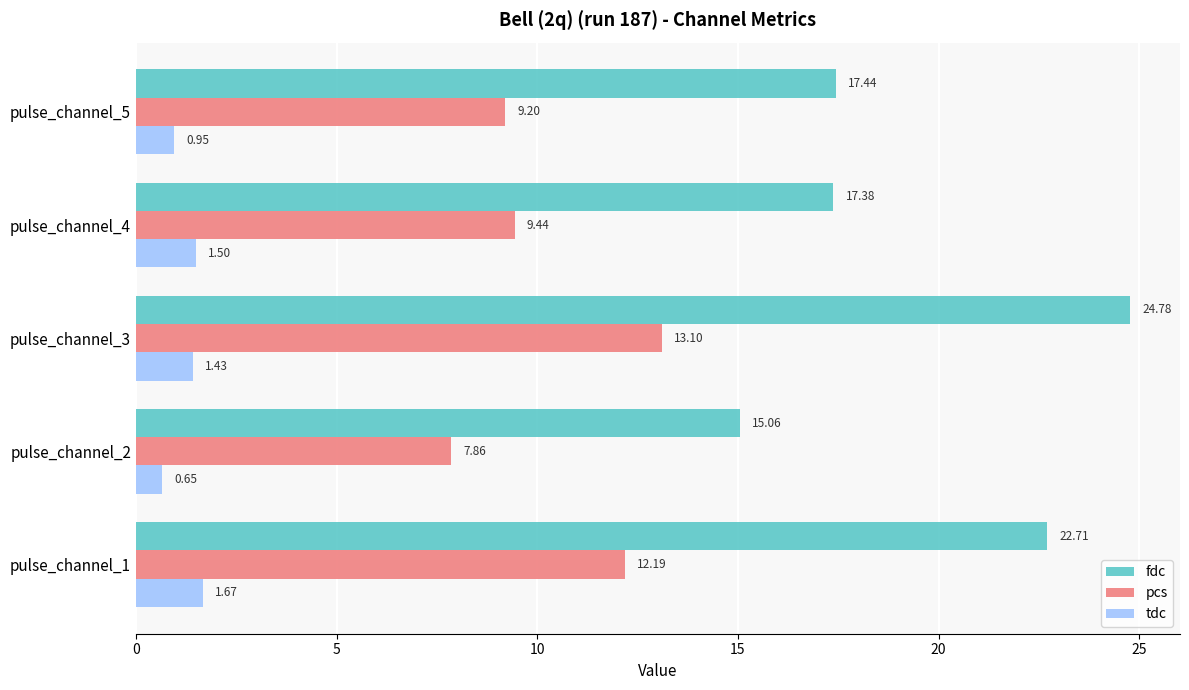

At how many categories does at least one series exceed 14?

5